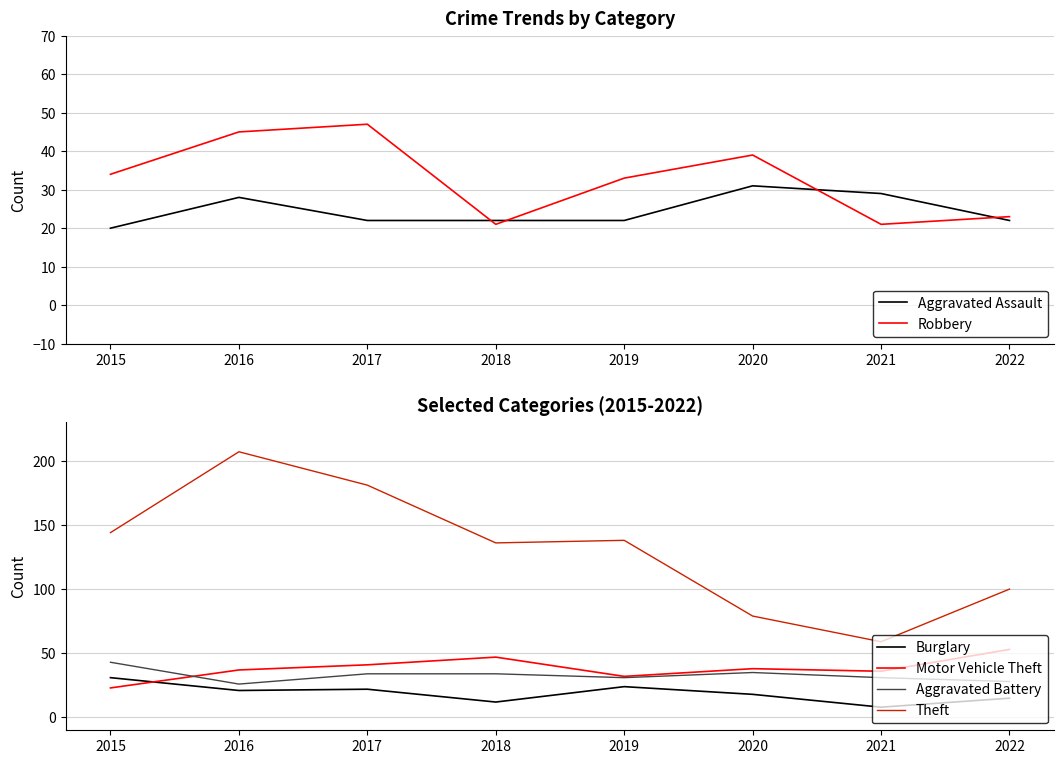

Which series has the largest range (max minus min)?

Theft